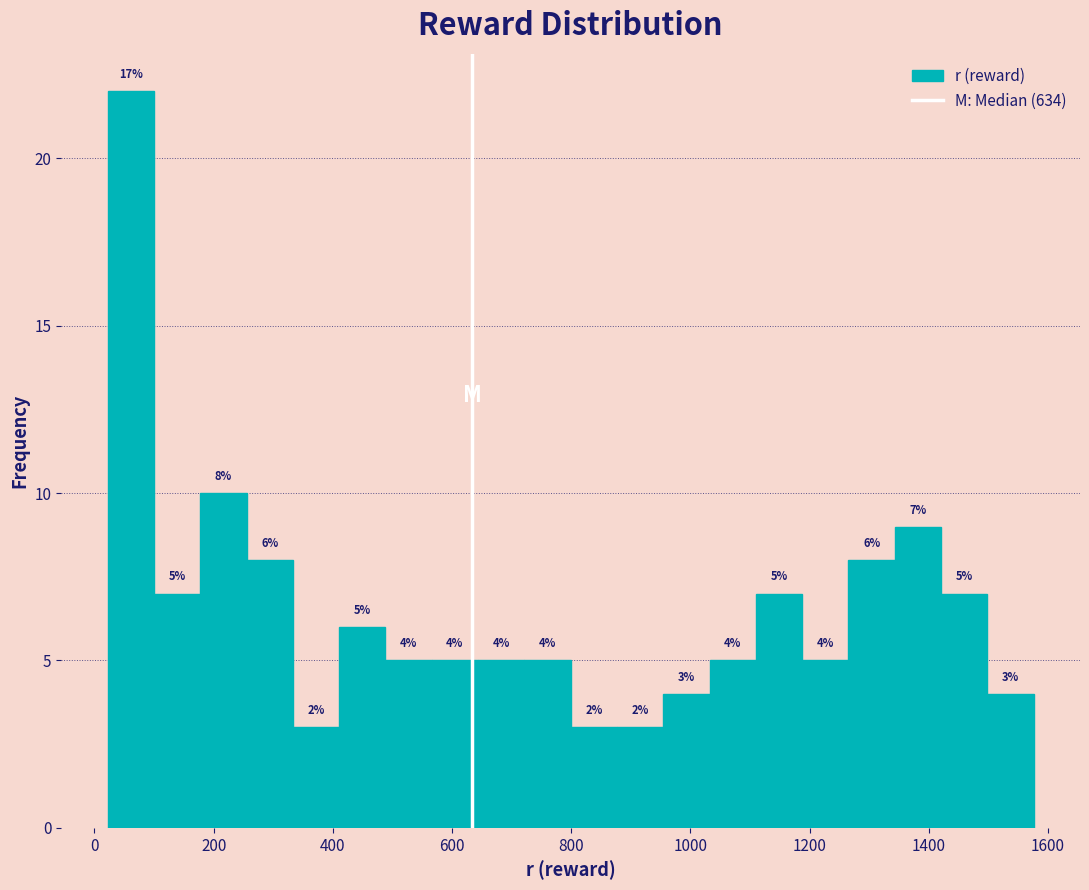

Read against the x-axis, roughly where is the centre of the tallest bar?

60